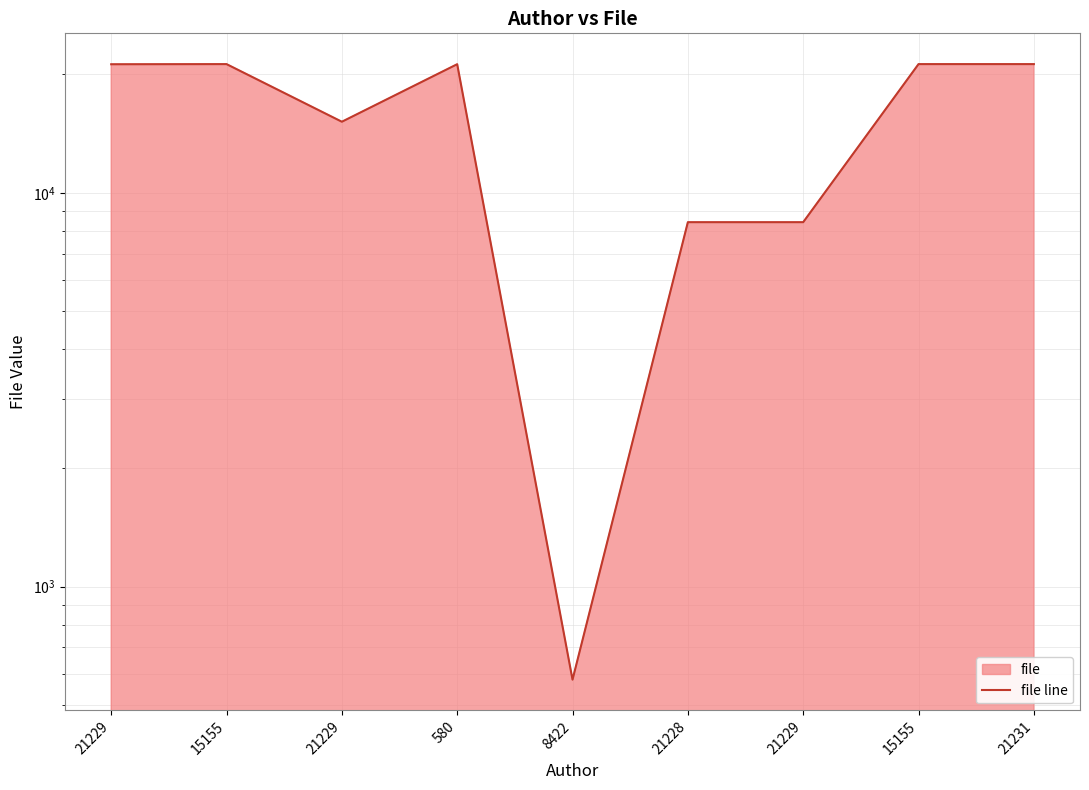

At which label does the data first exceed 21211?

15155